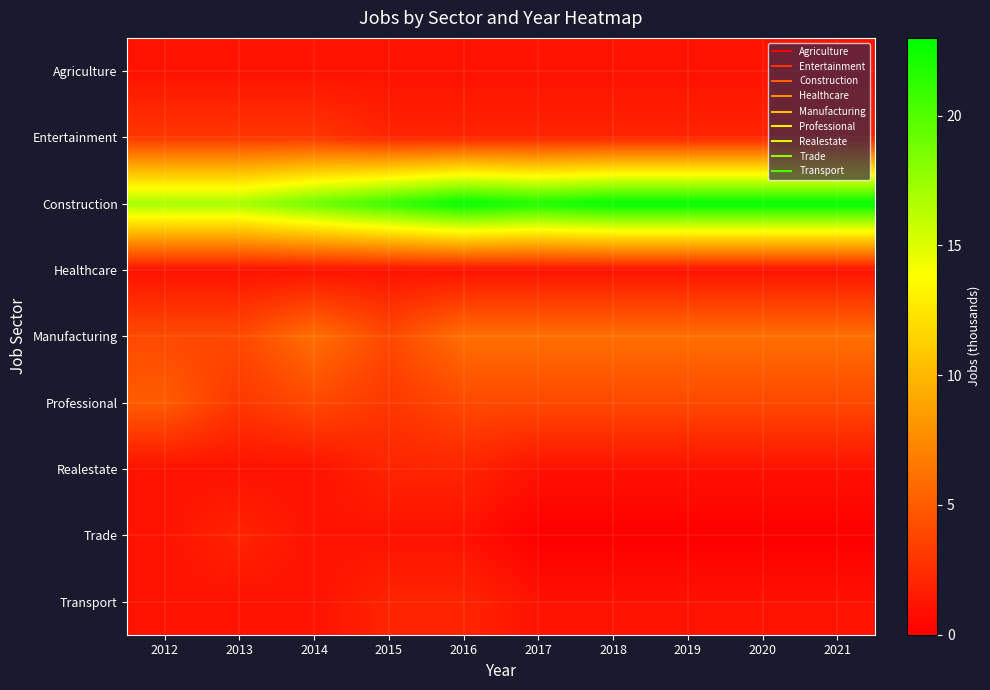

Reading left to right, list all the values displayed in this chart.

Agriculture: 2012=1	2013=1	2014=1	2015=1	2016=1	2017=1	2018=1	2019=1	2020=1	2021=1
Entertainment: 2012=3	2013=3	2014=3	2015=2	2016=2	2017=2	2018=2	2019=2	2020=2	2021=2
Construction: 2012=17	2013=17	2014=19	2015=21	2016=23	2017=22	2018=23	2019=23	2020=23	2021=23
Healthcare: 2012=1	2013=1	2014=1	2015=1	2016=1	2017=1	2018=1	2019=1	2020=1	2021=1
Manufacturing: 2012=4	2013=4	2014=6	2015=4	2016=6	2017=6	2018=6	2019=6	2020=6	2021=6
Professional: 2012=5	2013=3	2014=4	2015=3	2016=4	2017=4	2018=4	2019=4	2020=4	2021=4
Realestate: 2012=1	2013=1	2014=1	2015=2	2016=2	2017=1	2018=1	2019=1	2020=1	2021=1
Trade: 2012=1	2013=2	2014=1	2015=1	2016=1	2017=0	2018=0	2019=0	2020=0	2021=0
Transport: 2012=1	2013=1	2014=1	2015=2	2016=2	2017=1	2018=1	2019=1	2020=1	2021=1